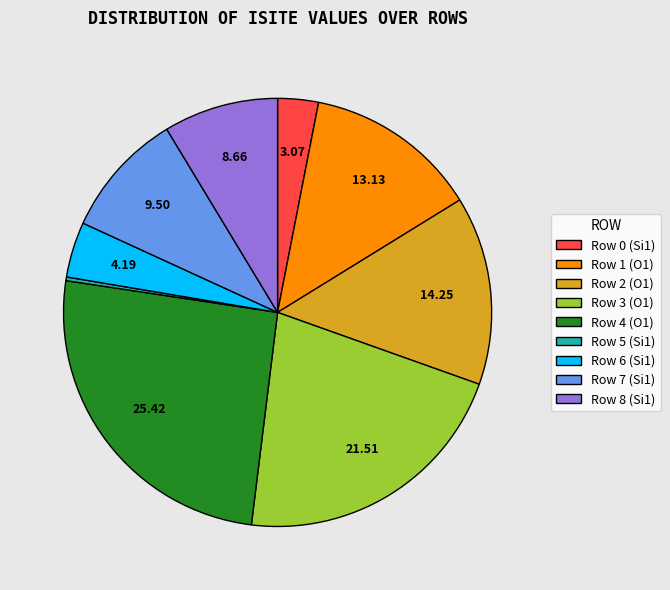

Is the sum of Row 6 (Si1) and Row 7 (Si1) greater than half?

No